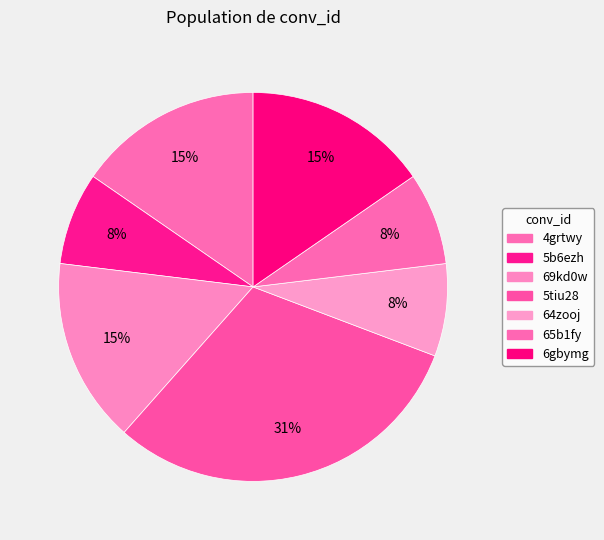

To the nearest percent, what is the difference between the 4grtwy and 5b6ezh slice percentages?

8%